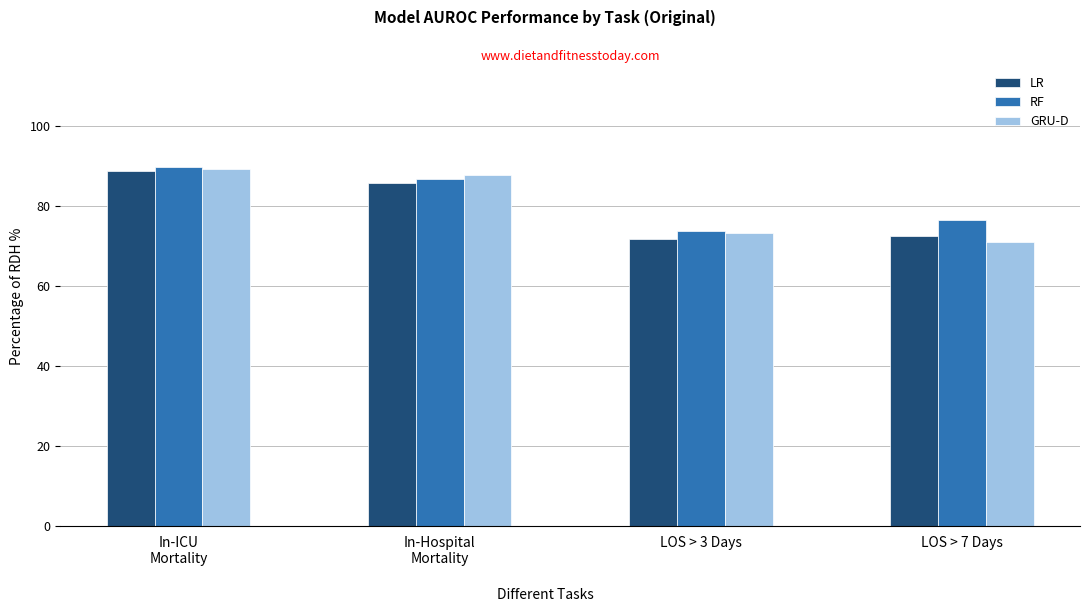

What position from the left is In-Hospital
Mortality?

2